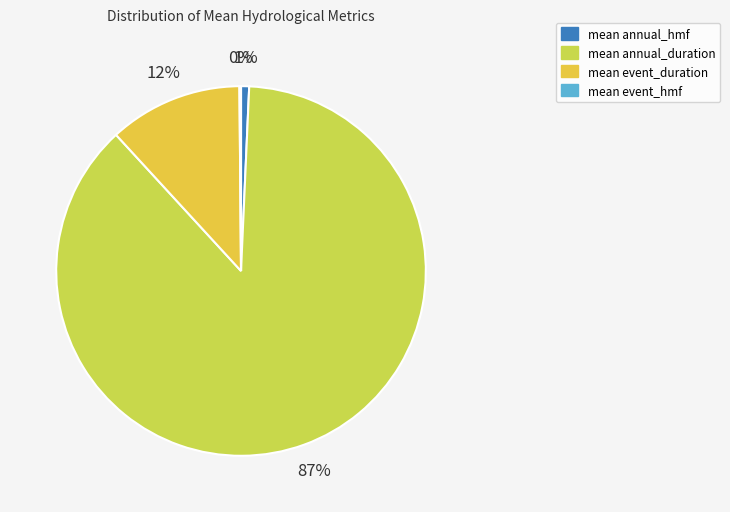

To the nearest percent, what is the average slice percentage?

25%